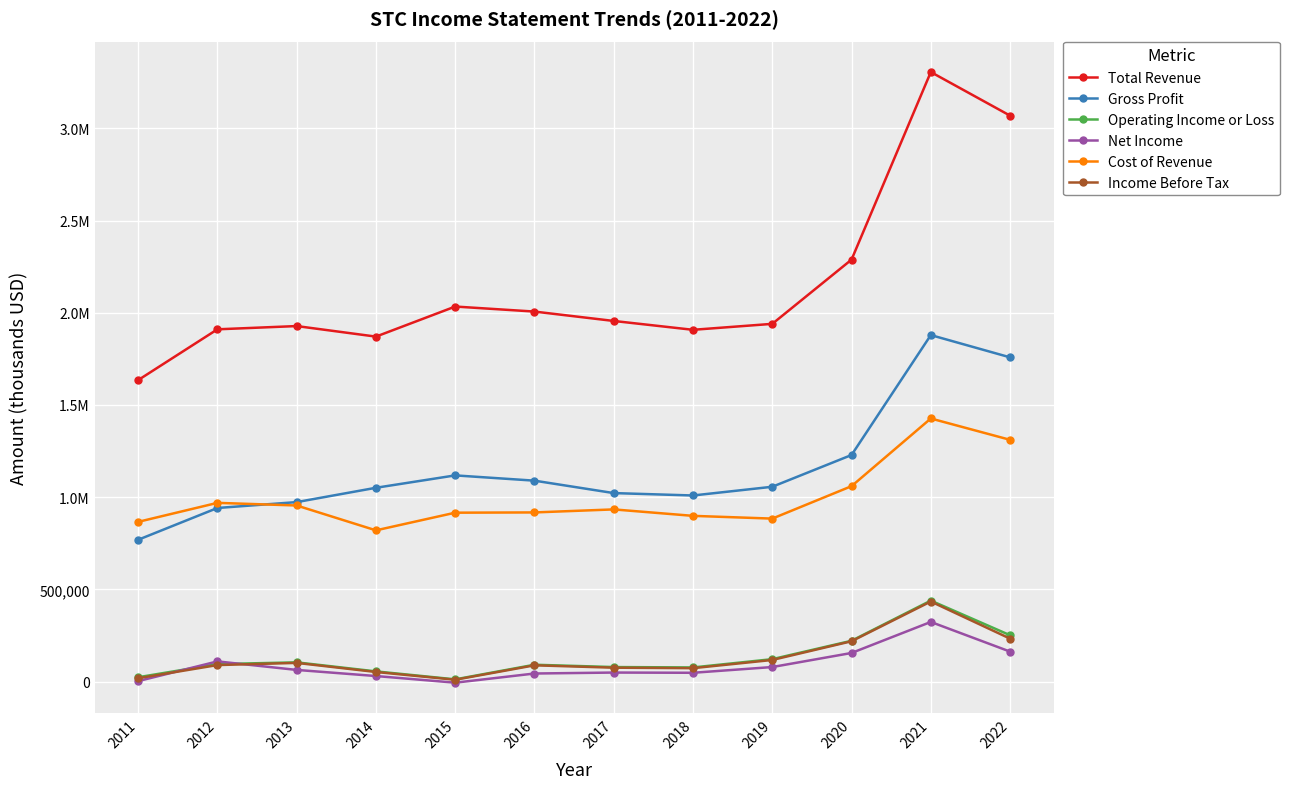

What is the value of the Income Before Tax point at the 6th from the left?

88000